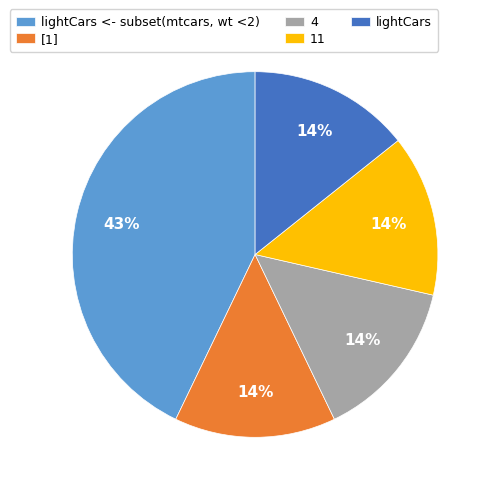

Count the number of slices in the pie.

5